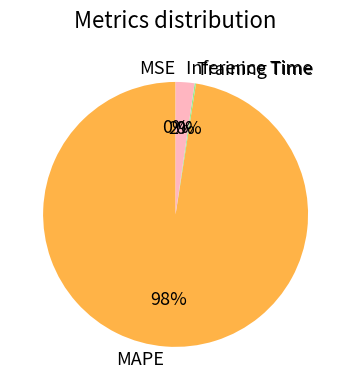

To the nearest percent, what percentage of the pie is MAPE?

98%